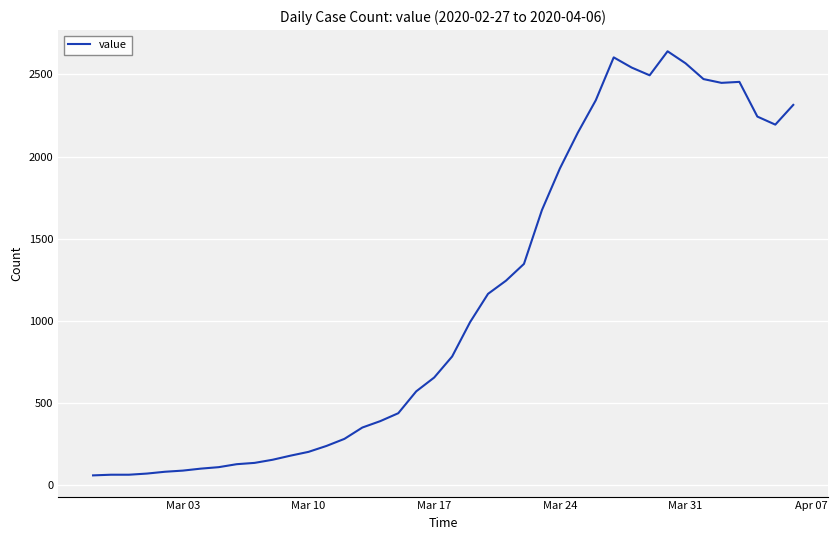

What is the minimum value shown in the chart?

61